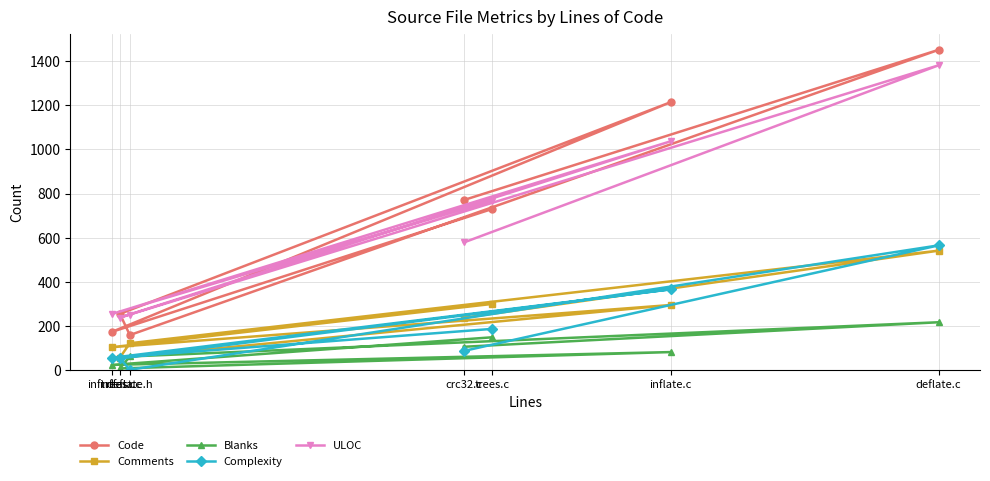

List the labels in order of Comments value, smallest first.

inffast.c, inftrees.c, deflate.h, crc32.c, inflate.c, trees.c, deflate.c